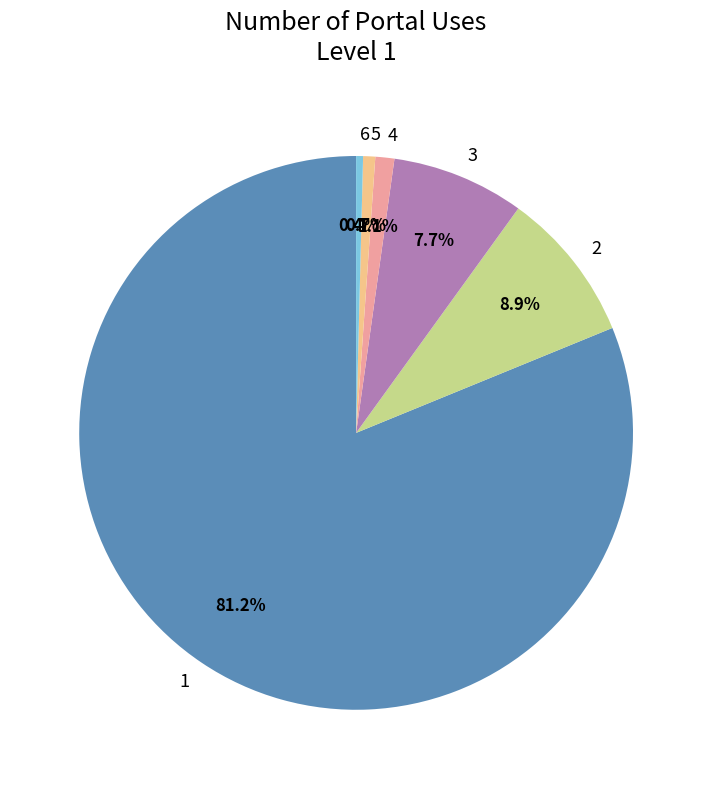

Is there any slice that represents more than half of the pie?

Yes